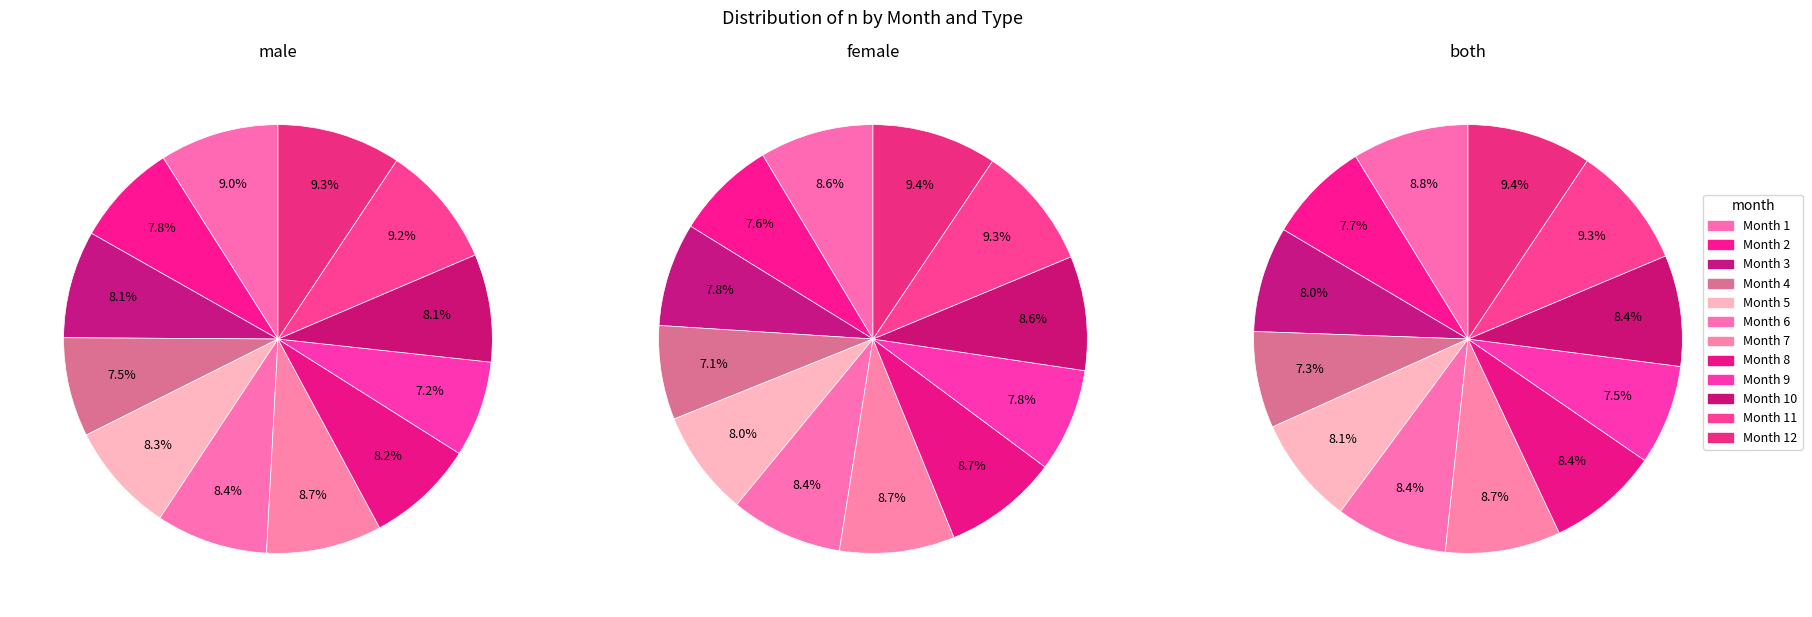

To the nearest percent, what is the combined percentage of 12 and 3?

17%